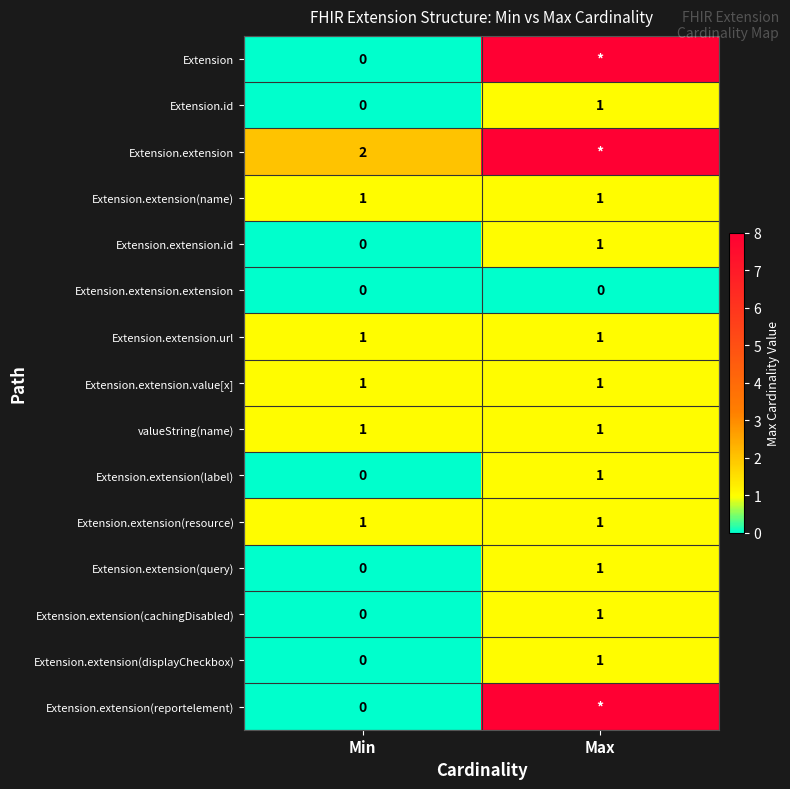

The value of Extension.extension(name) at Max is 1. True or false?

True